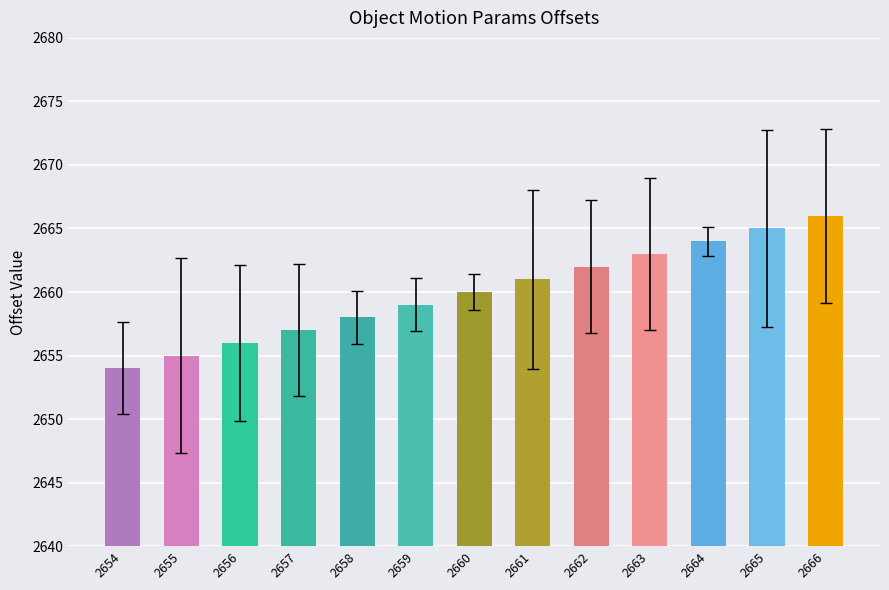

What is the smallest value displayed?

2654